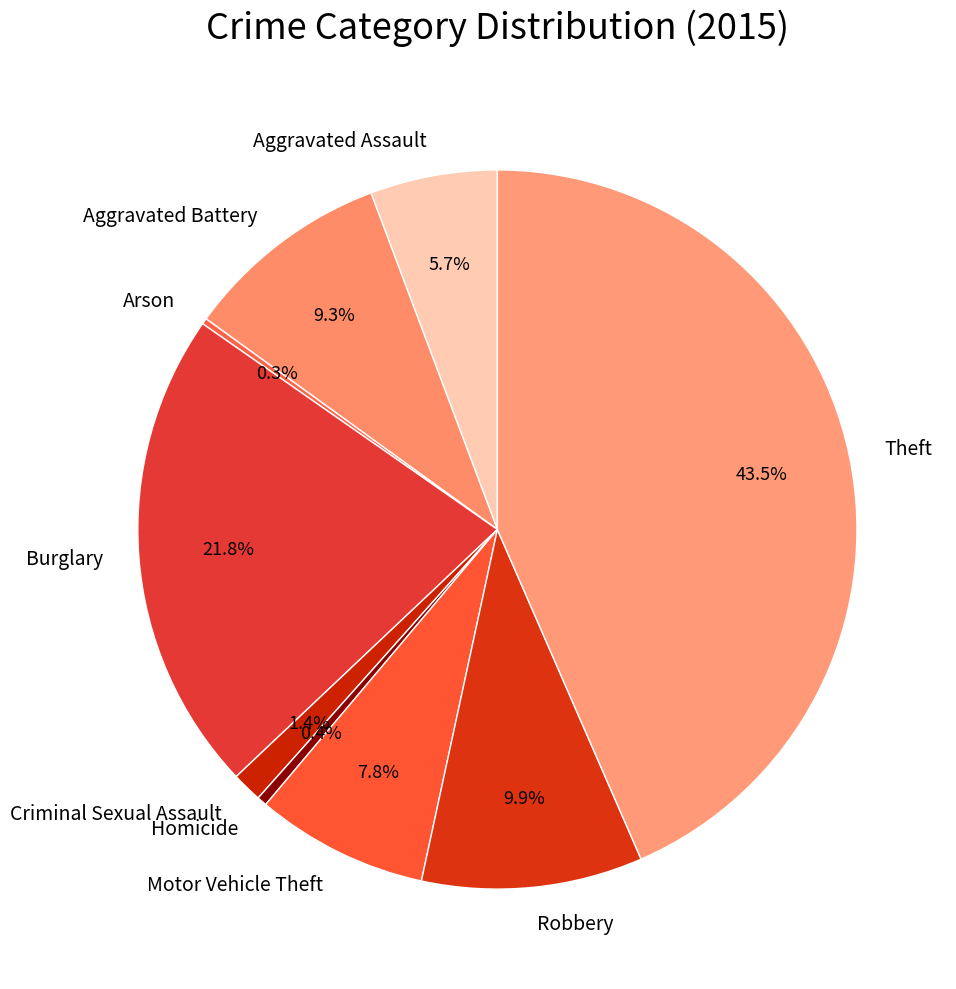

Is there a majority slice in this chart?

No